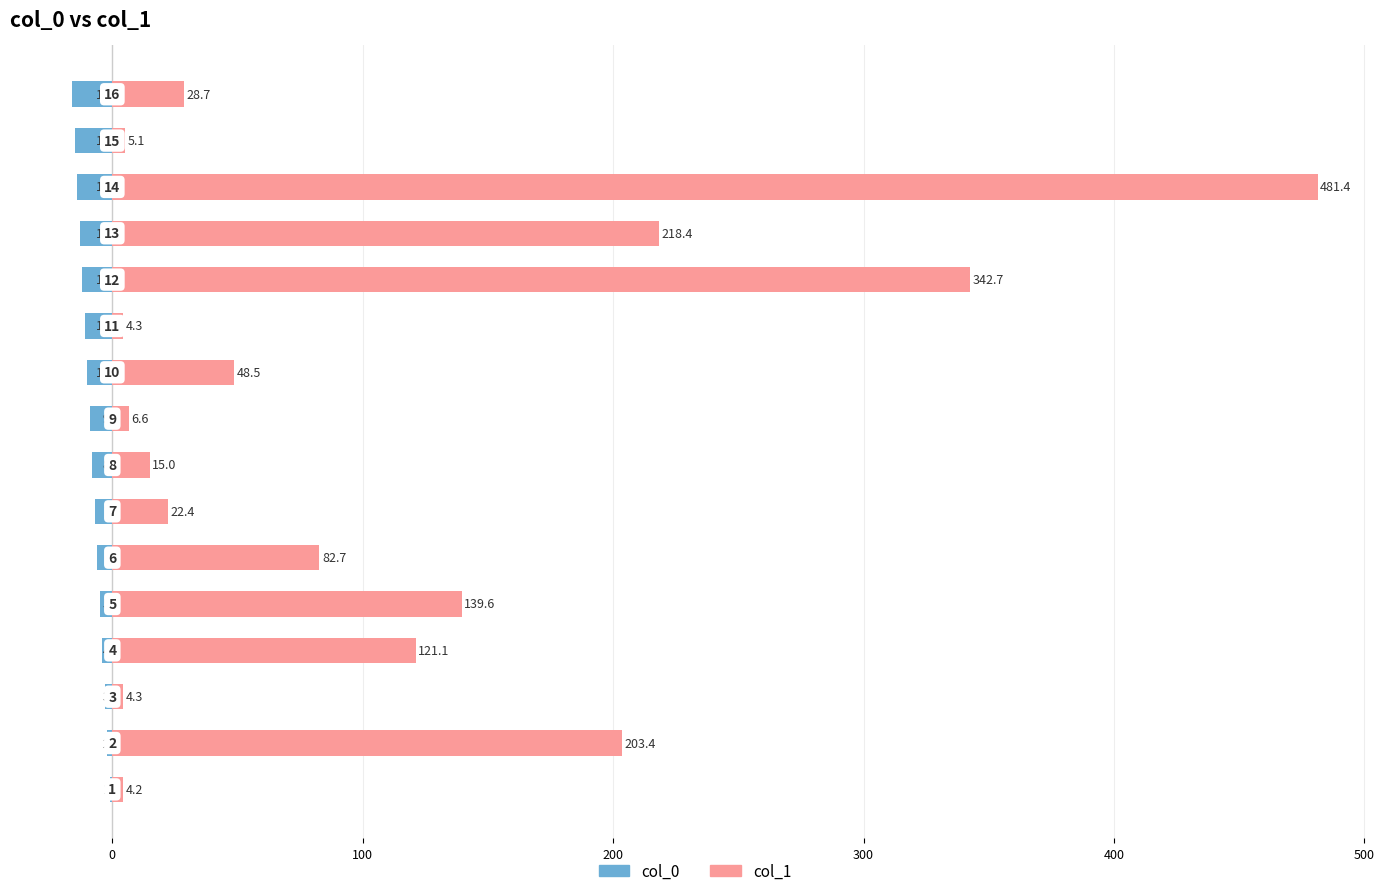

How many bars are there in each group?

2